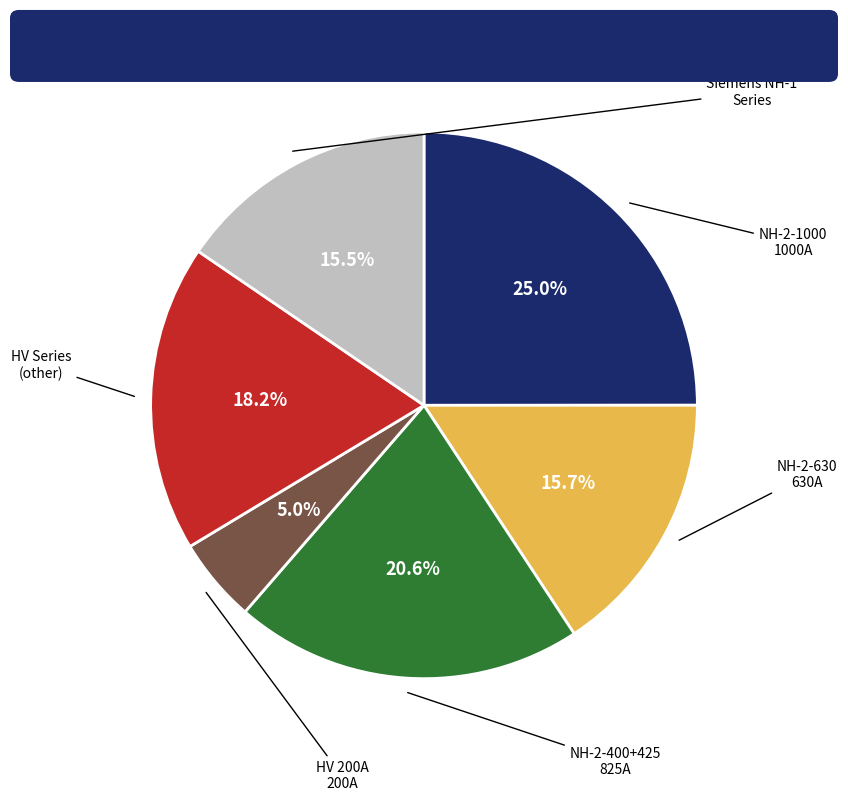

Does any single category account for the majority?

No